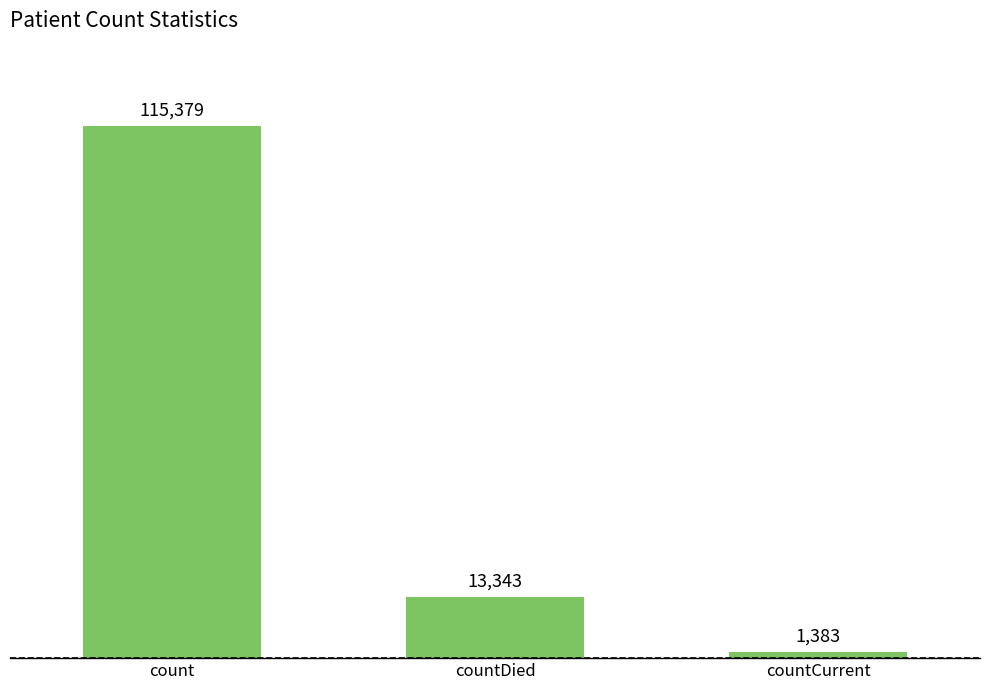

What is the difference between the values at countDied and count?

102036